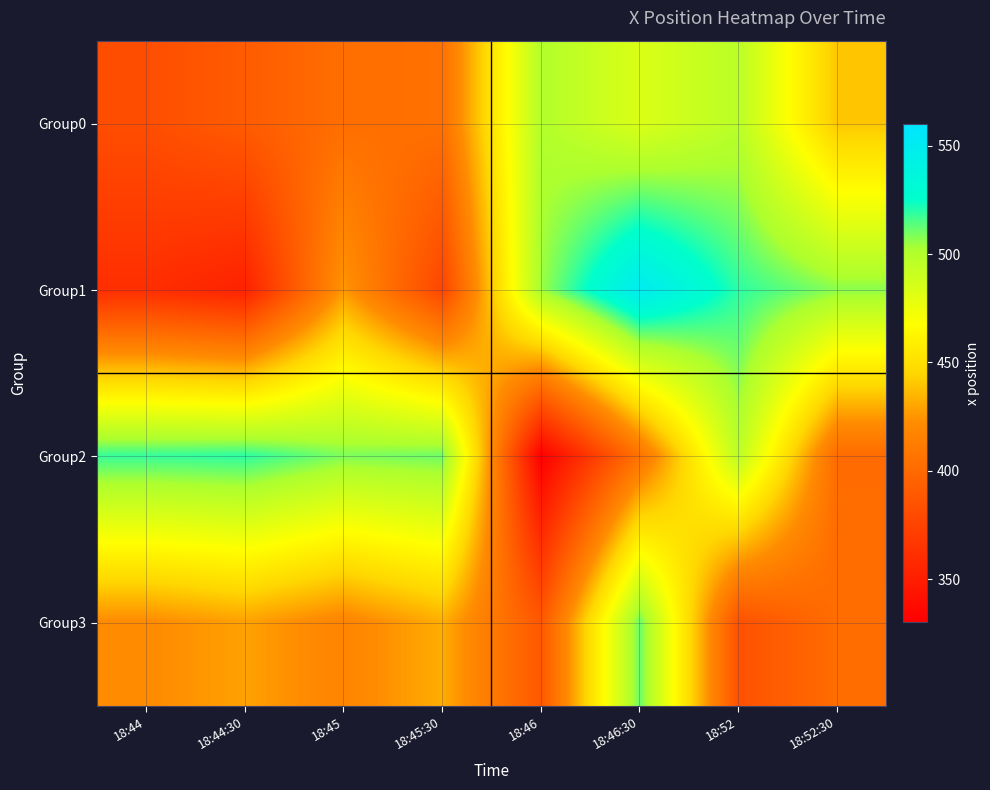

What is the smallest value displayed?

330.5